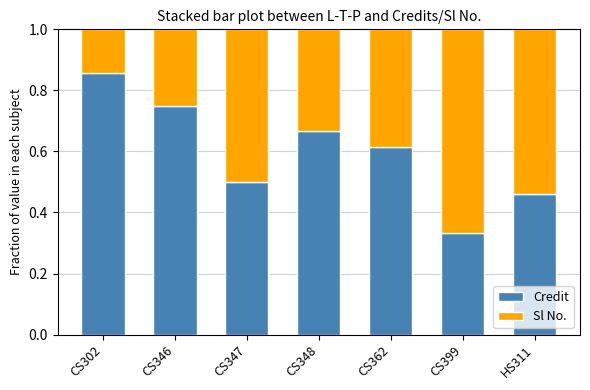

Which category has the highest value in the Credit series?

CS302